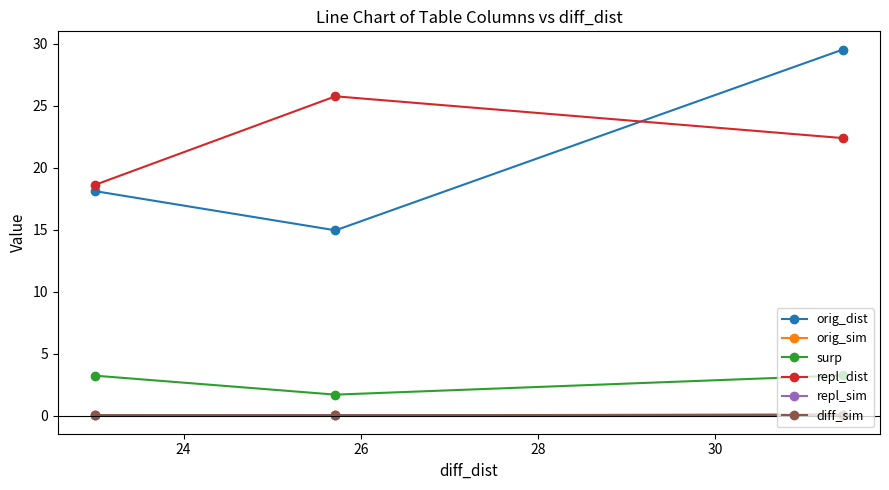

Which series has the largest range (max minus min)?

orig_dist